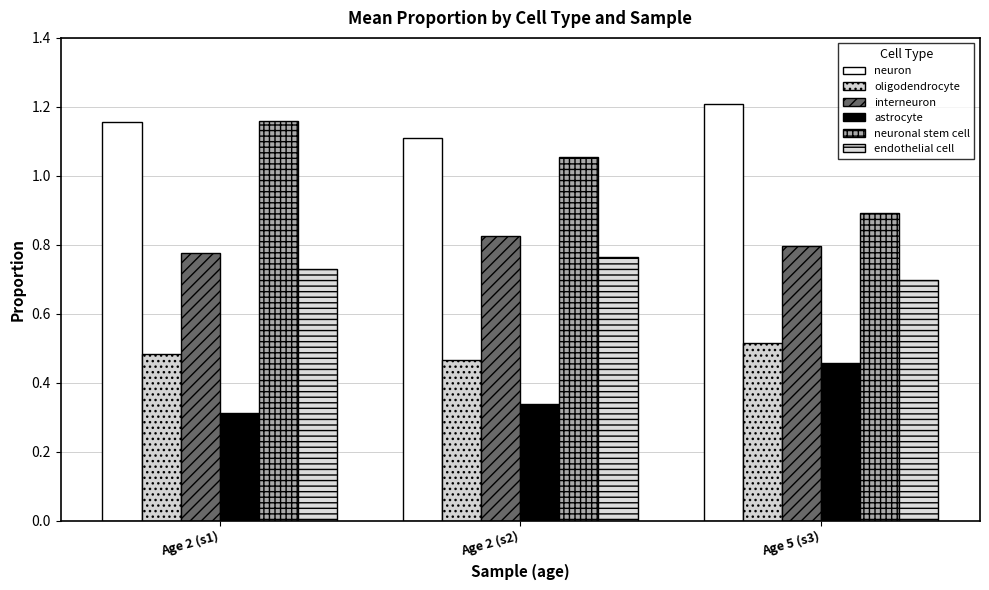

What is the label of the 3rd bar from the left?

Age 5 (s3)